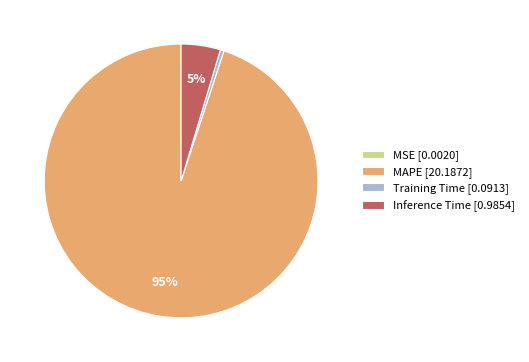

Does Inference Time account for over 50% of the chart?

No